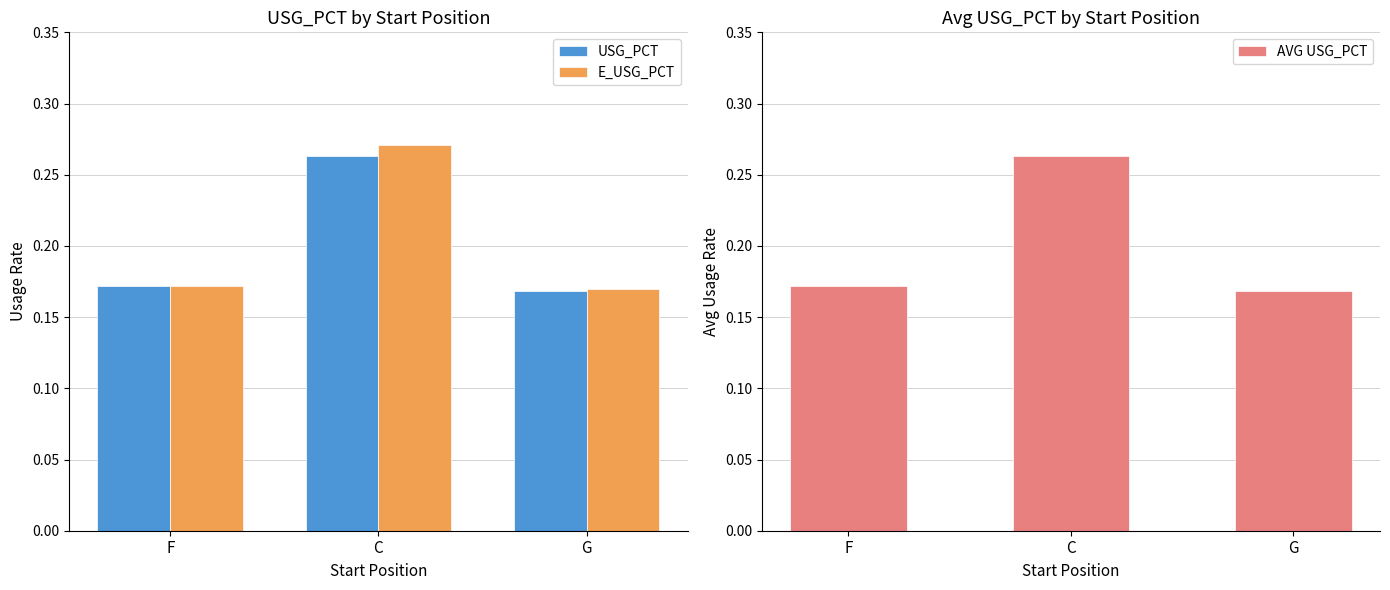

The value of USG_PCT at C is 0.3. True or false?

True